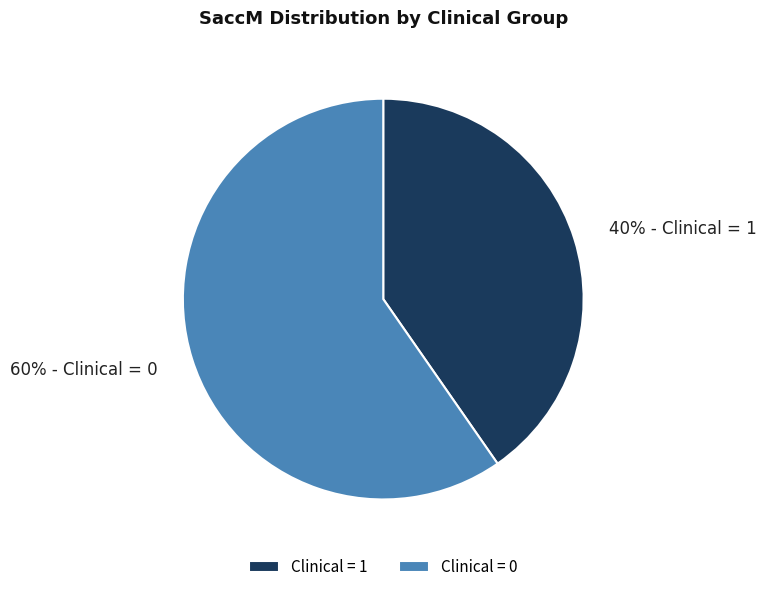

Is it true that Clinical = 0 is 60% of the pie?

True